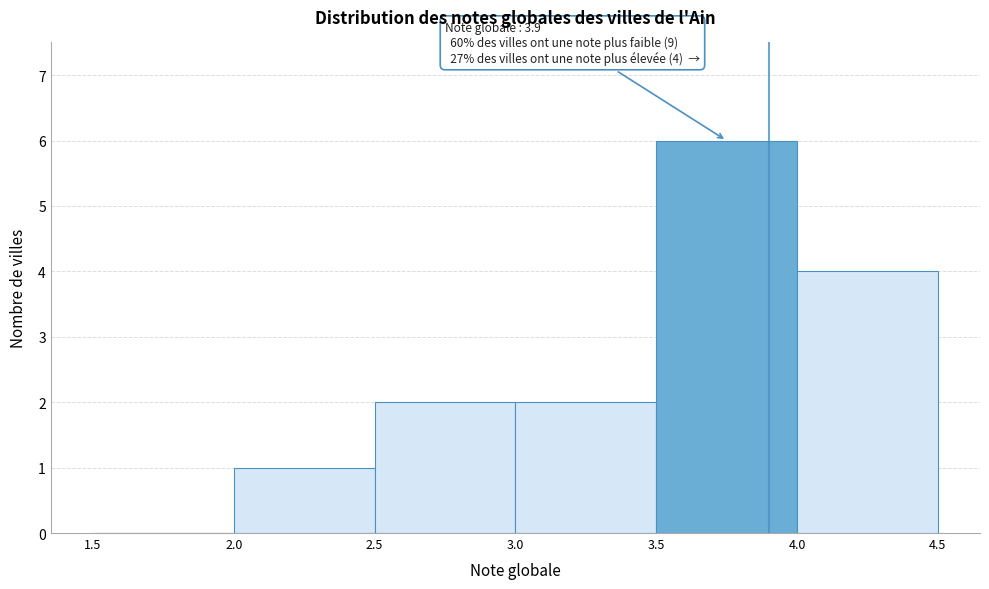

Over which range of the x-axis is the bar tallest?

3.5 to 4.0